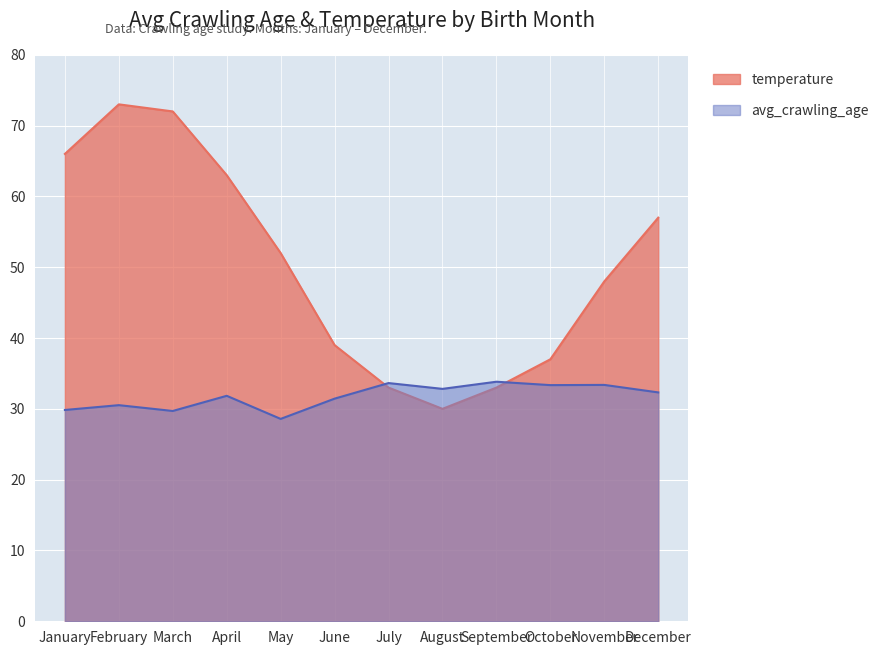

Count the number of data series in this chart.

2